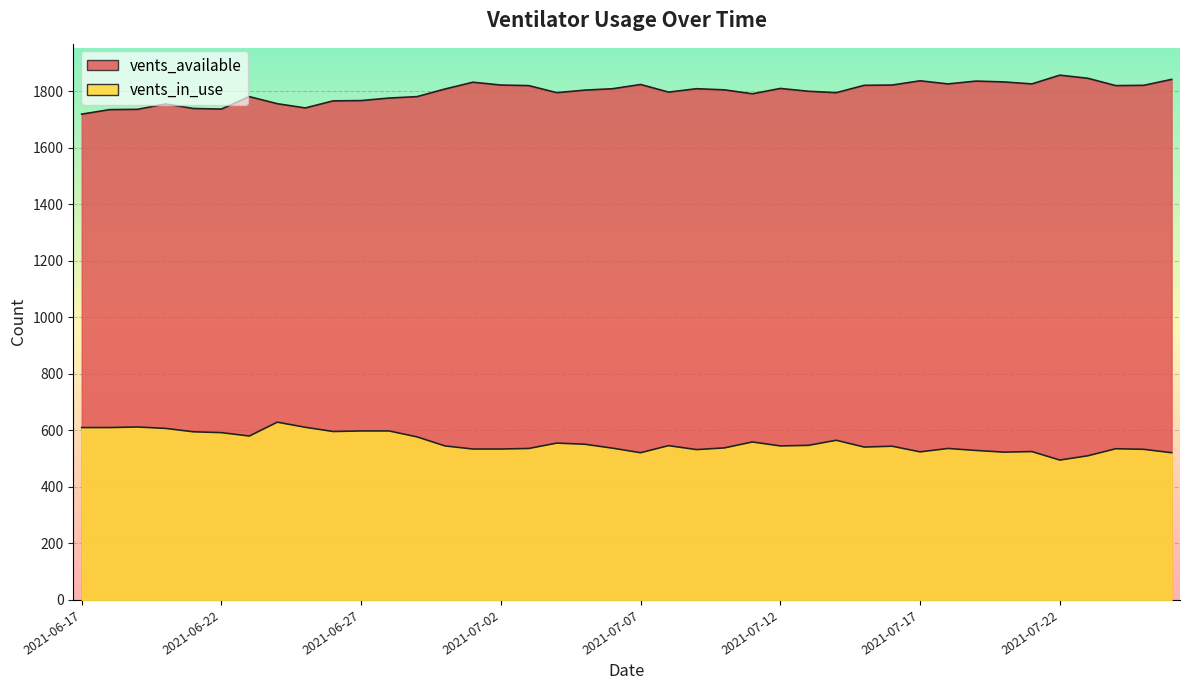

Reading left to right, what are all the values shown in this chart?

vents_available: 2021-06-17=1719	2021-06-18=1735	2021-06-19=1736	2021-06-20=1755	2021-06-21=1739	2021-06-22=1737	2021-06-23=1781	2021-06-24=1756	2021-06-25=1741	2021-06-26=1766	2021-06-27=1767	2021-06-28=1776	2021-06-29=1781	2021-06-30=1808	2021-07-01=1832	2021-07-02=1822	2021-07-03=1820	2021-07-04=1795	2021-07-05=1804	2021-07-06=1809	2021-07-07=1824	2021-07-08=1797	2021-07-09=1809	2021-07-10=1805	2021-07-11=1791	2021-07-12=1810	2021-07-13=1800	2021-07-14=1795	2021-07-15=1821	2021-07-16=1822	2021-07-17=1837	2021-07-18=1826	2021-07-19=1836	2021-07-20=1833	2021-07-21=1826	2021-07-22=1857	2021-07-23=1846	2021-07-24=1820	2021-07-25=1821	2021-07-26=1842
vents_in_use: 2021-06-17=610	2021-06-18=610	2021-06-19=612	2021-06-20=607	2021-06-21=595	2021-06-22=592	2021-06-23=580	2021-06-24=629	2021-06-25=611	2021-06-26=596	2021-06-27=598	2021-06-28=598	2021-06-29=577	2021-06-30=545	2021-07-01=534	2021-07-02=534	2021-07-03=536	2021-07-04=555	2021-07-05=551	2021-07-06=537	2021-07-07=521	2021-07-08=546	2021-07-09=532	2021-07-10=538	2021-07-11=559	2021-07-12=545	2021-07-13=547	2021-07-14=565	2021-07-15=541	2021-07-16=544	2021-07-17=524	2021-07-18=536	2021-07-19=529	2021-07-20=523	2021-07-21=525	2021-07-22=495	2021-07-23=510	2021-07-24=535	2021-07-25=533	2021-07-26=521